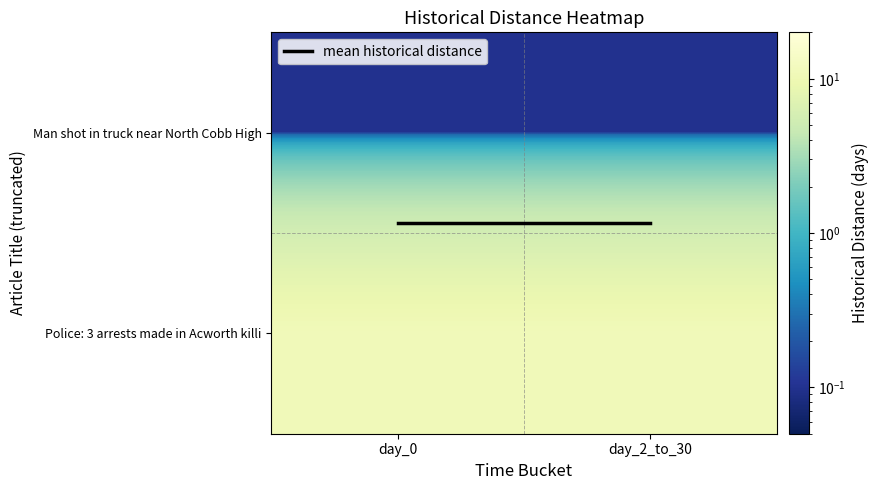

Count the number of data series in this chart.

3